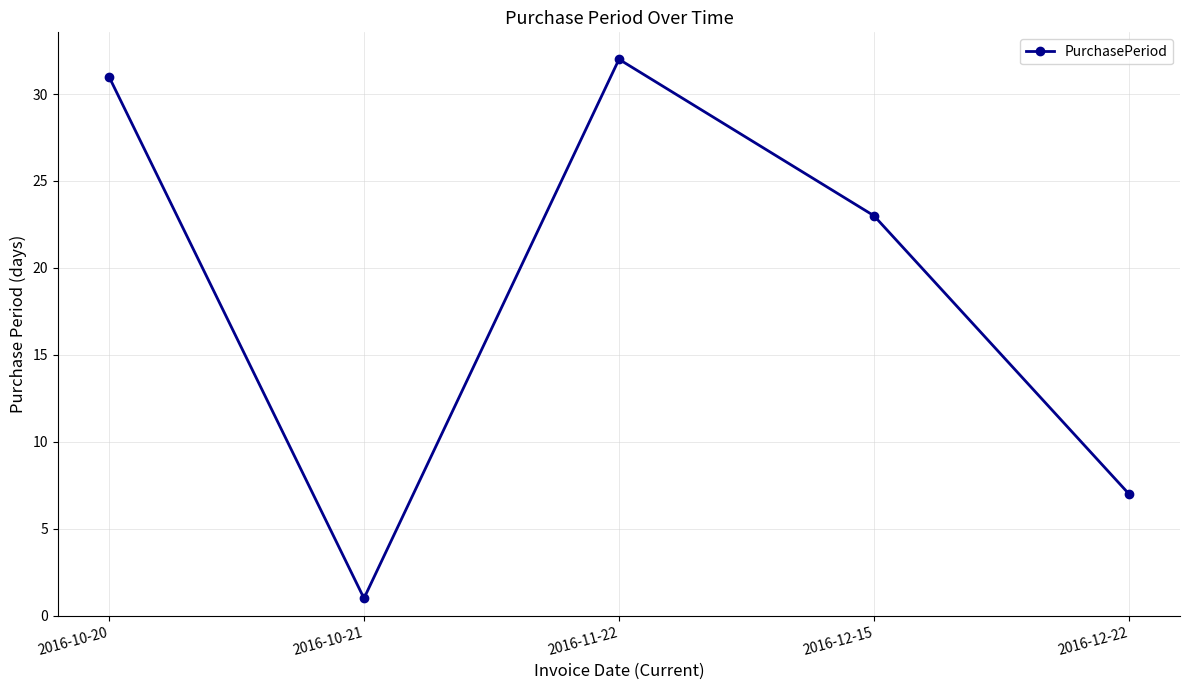

The chart shows a value of 19 at 2016-11-22. True or false?

False